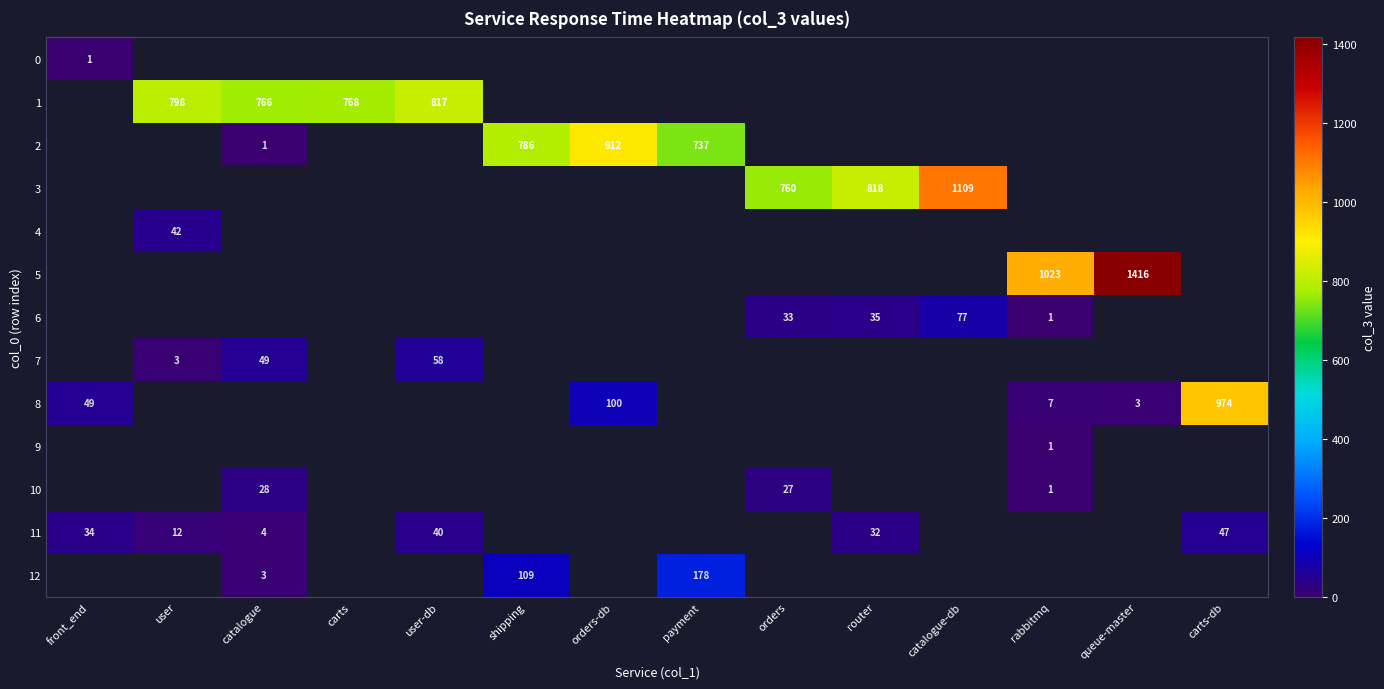

Which category has the lowest value across all series?

front_end